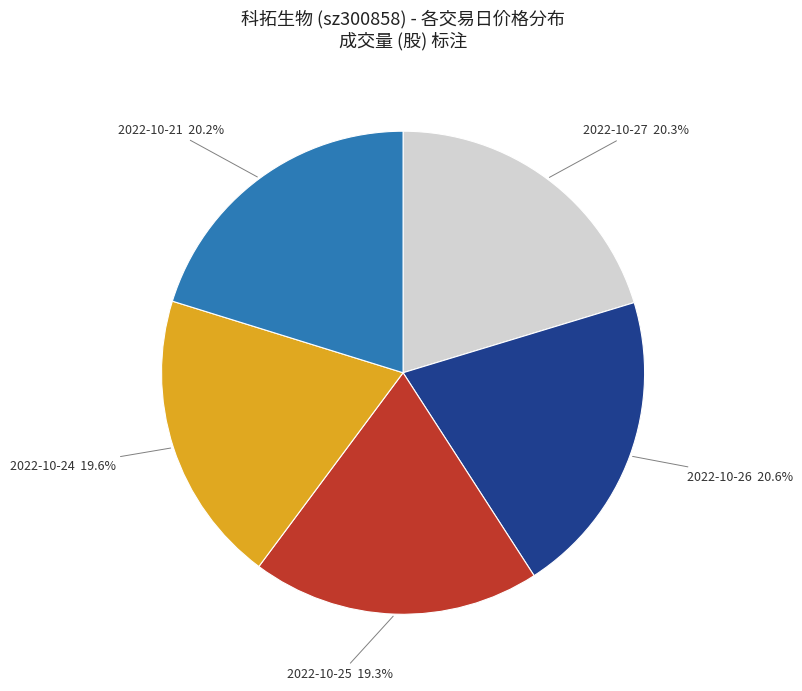

What portion of the pie excludes 2022-10-25?

80.7%